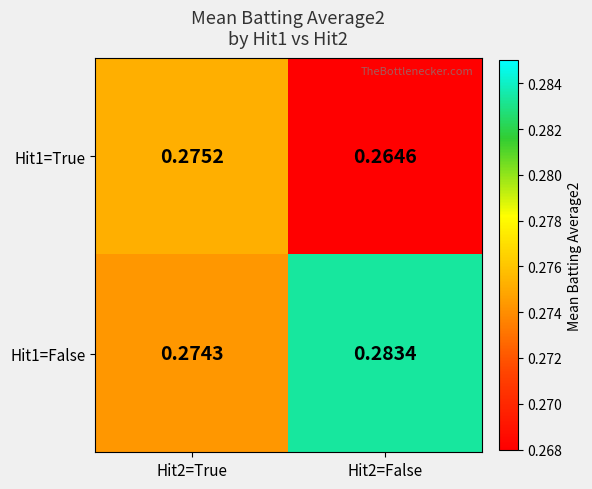

Which series has the largest total across all categories?

Hit1=False